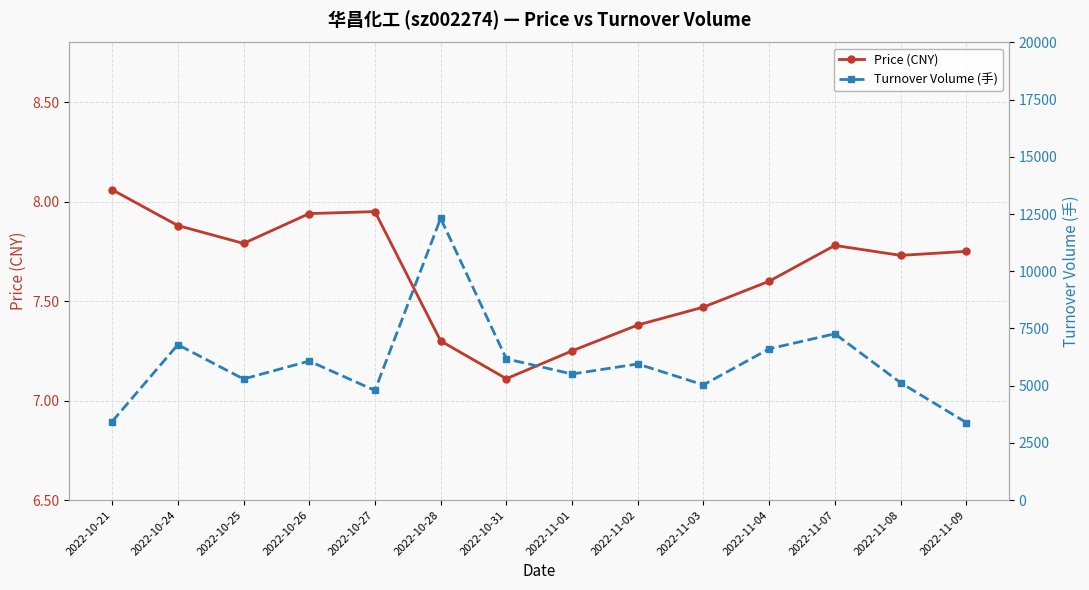

Between 2022-10-25 and 2022-11-02, which is larger?

2022-10-25